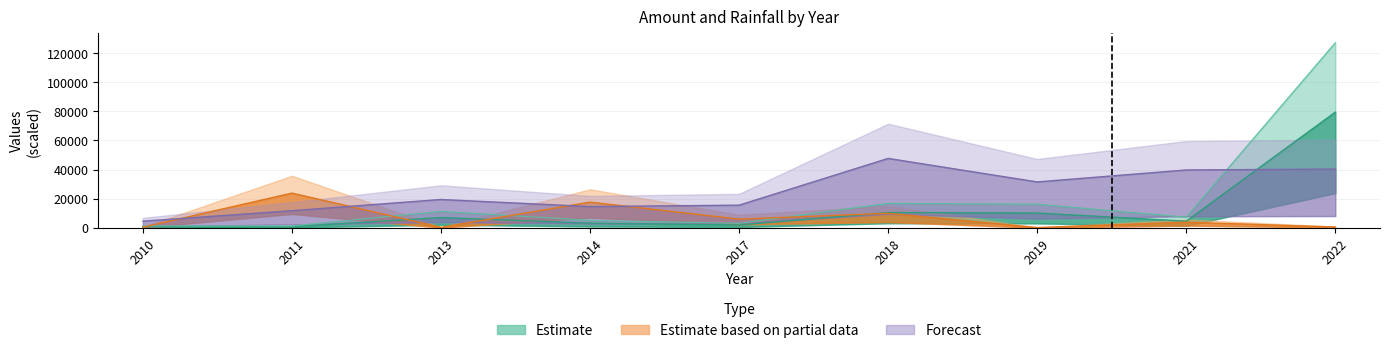

Where does the Forecast (yearly_rainfall) series first go above 19454?

2013